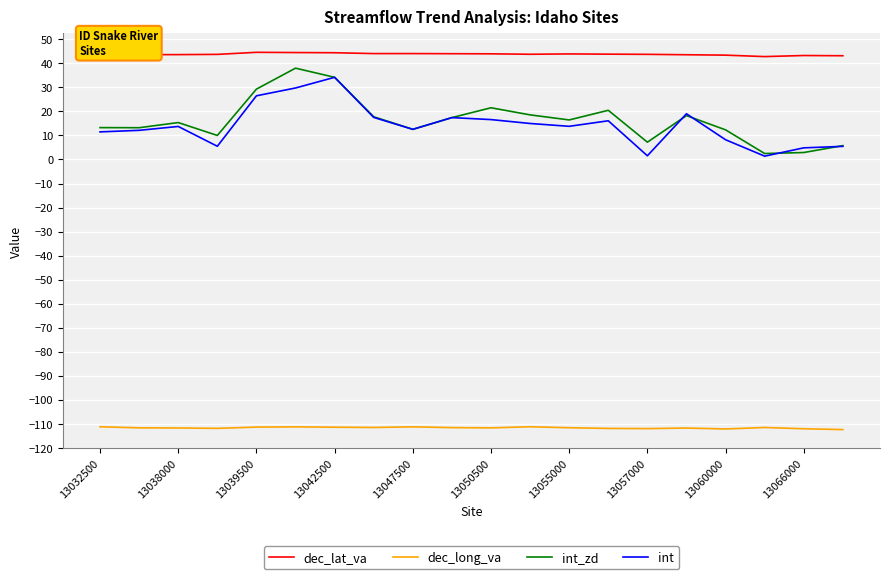

True or false: dec_long_va and dec_lat_va cross at least once.

False